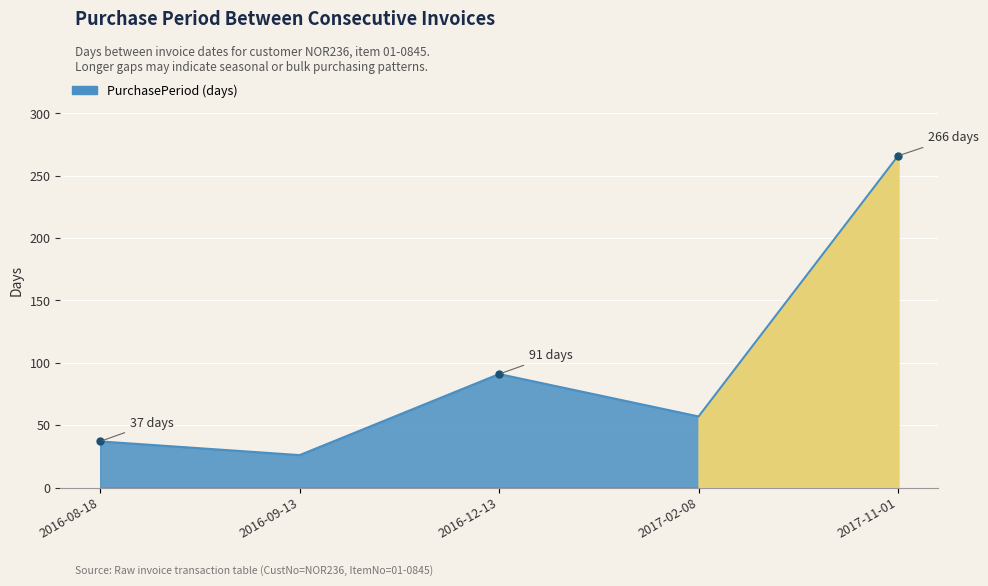

At which label is the value closest to 146?

2016-12-13